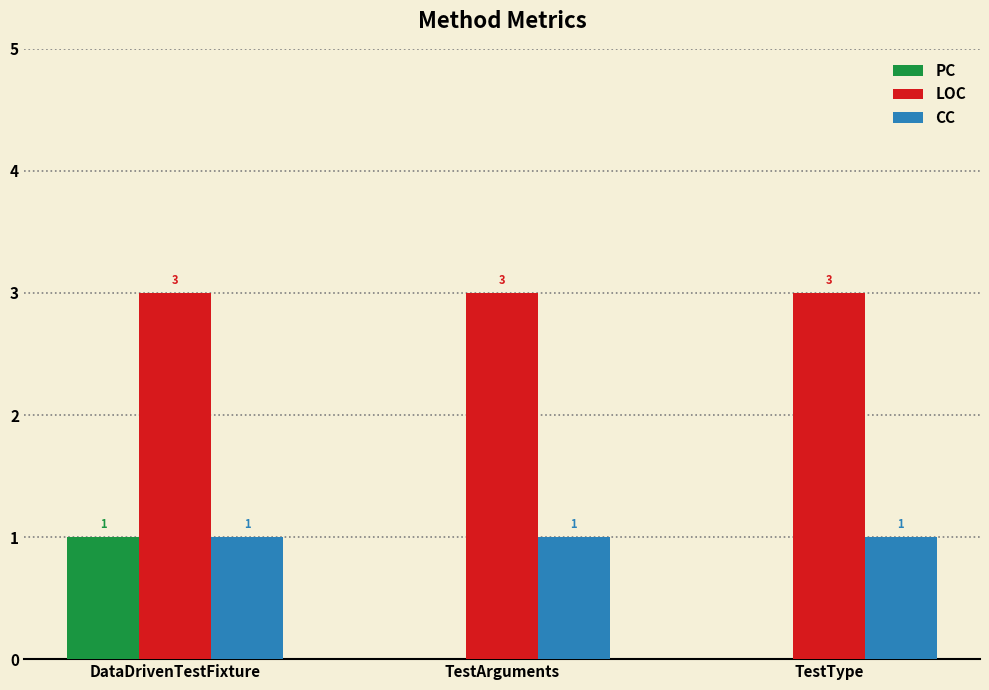

Read the CC value at DataDrivenTestFixture.

1